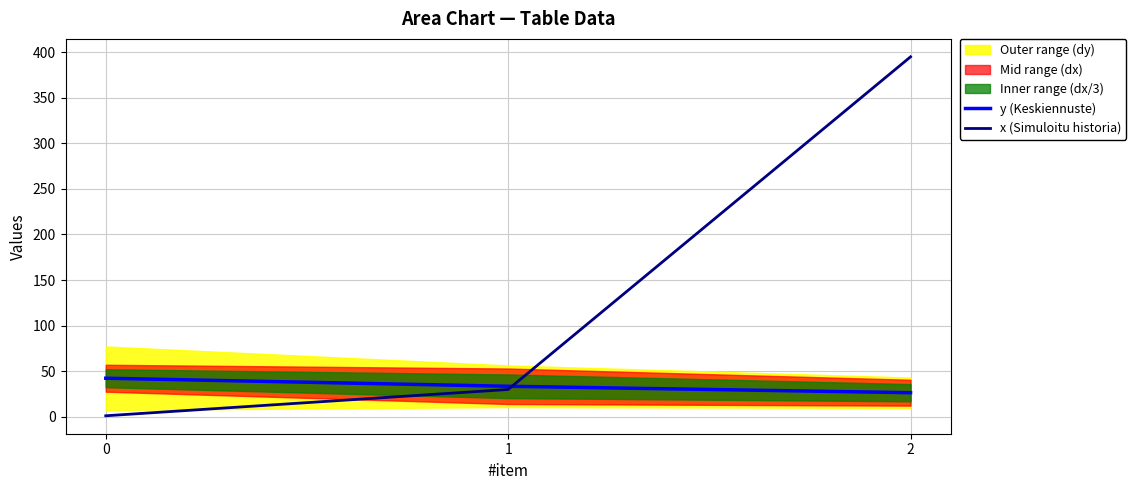

What is the spread (max minus min) of values at 2?

368.2